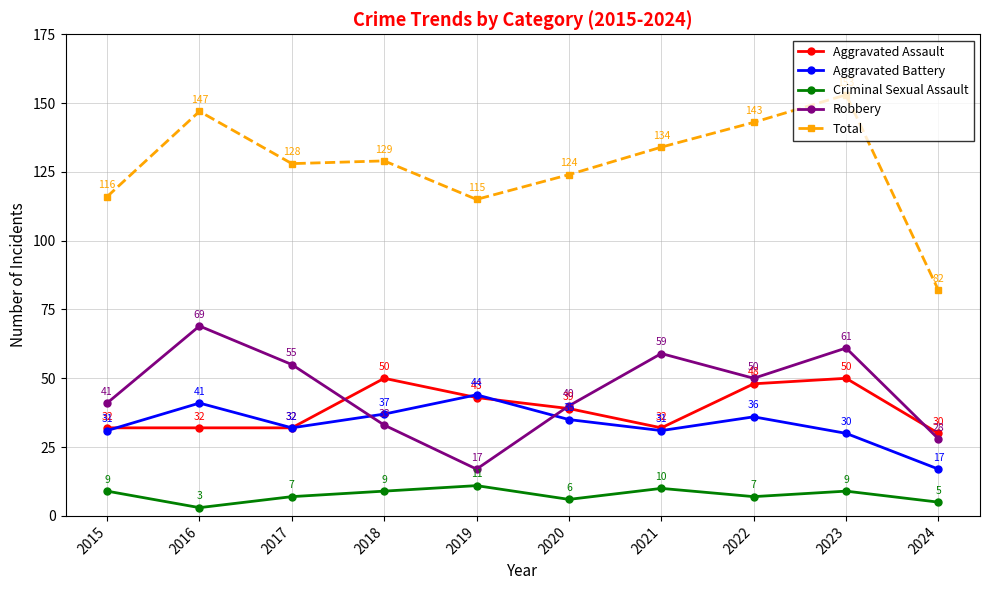

Which series has the largest total across all categories?

Total